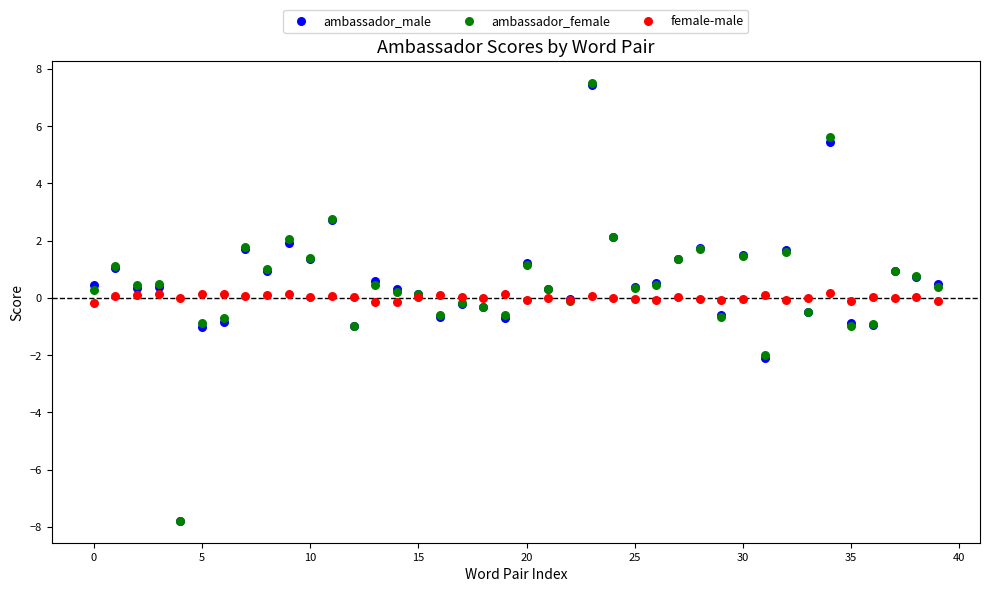

What are all the series names shown in the legend?

ambassador_male, ambassador_female, female-male